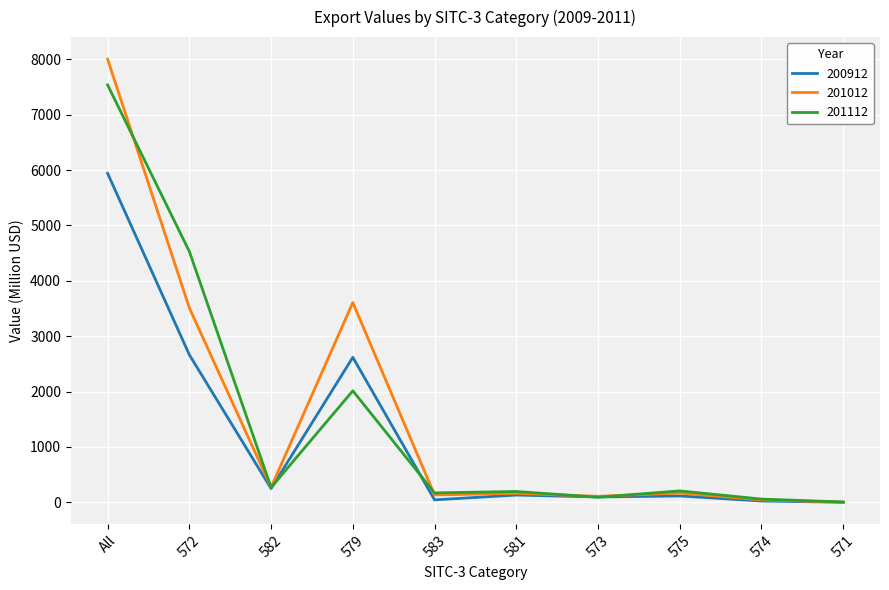

List the series in order of their peak value, highest first.

201012, 201112, 200912